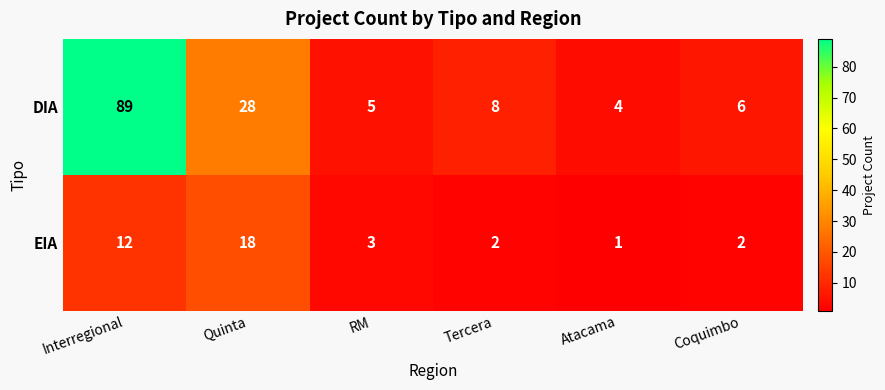

Read the DIA value at Tercera.

8